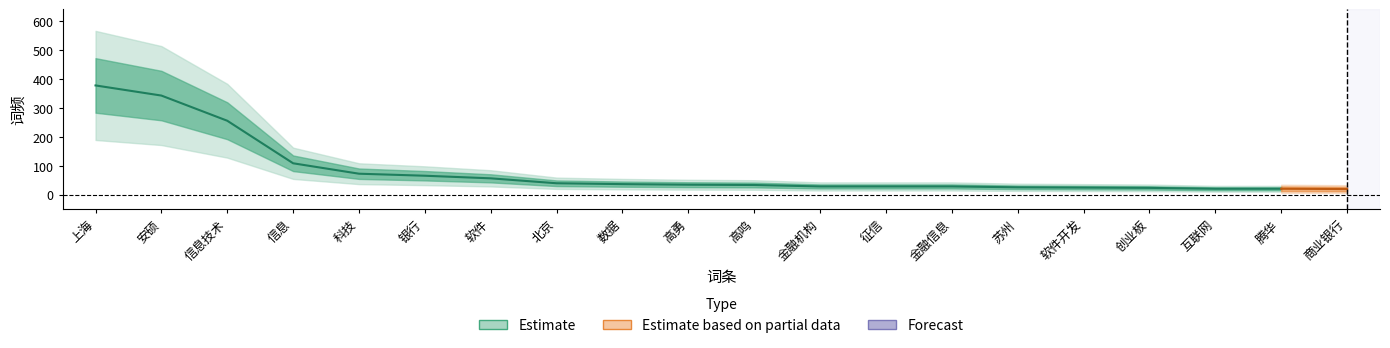

Reading right to left, transcribe all the data shown in this chart.

Estimate: 19	20	20	23	24	25	28	28	28	33	34	36	39	56	65	72	108	255	342	377
Estimate based on partial data: 19	0	0	0	0	0	0	0	0	0	0	0	0	0	0	0	0	0	0	0
Forecast: 19	0	0	0	0	0	0	0	0	0	0	0	0	0	0	0	0	0	0	0